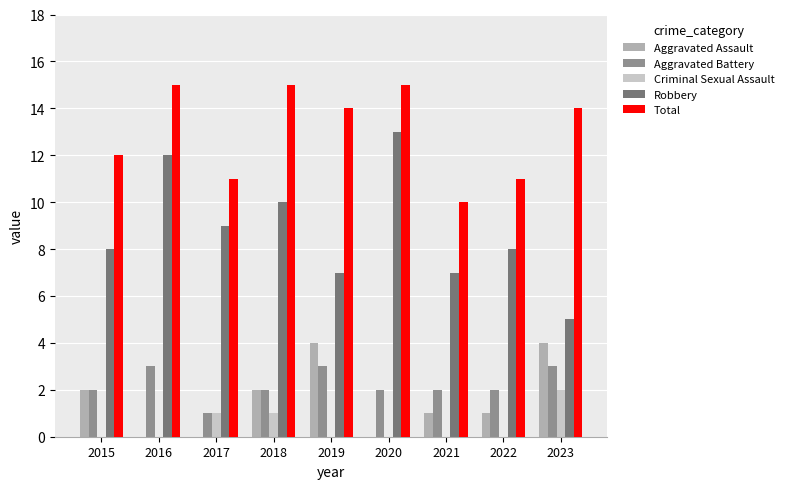

Which series changed the most between 2015 and 2021?

Total